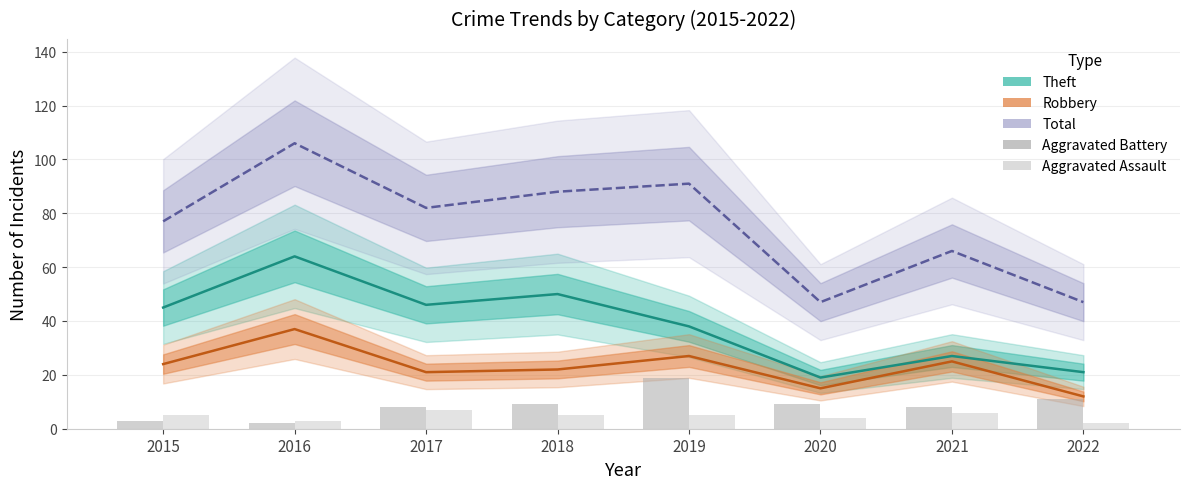

What is the spread (max minus min) of values at 2016?

104